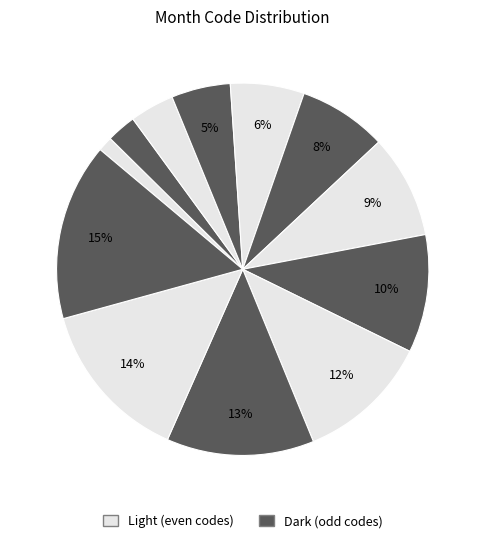

How many segments does this pie chart have?

12